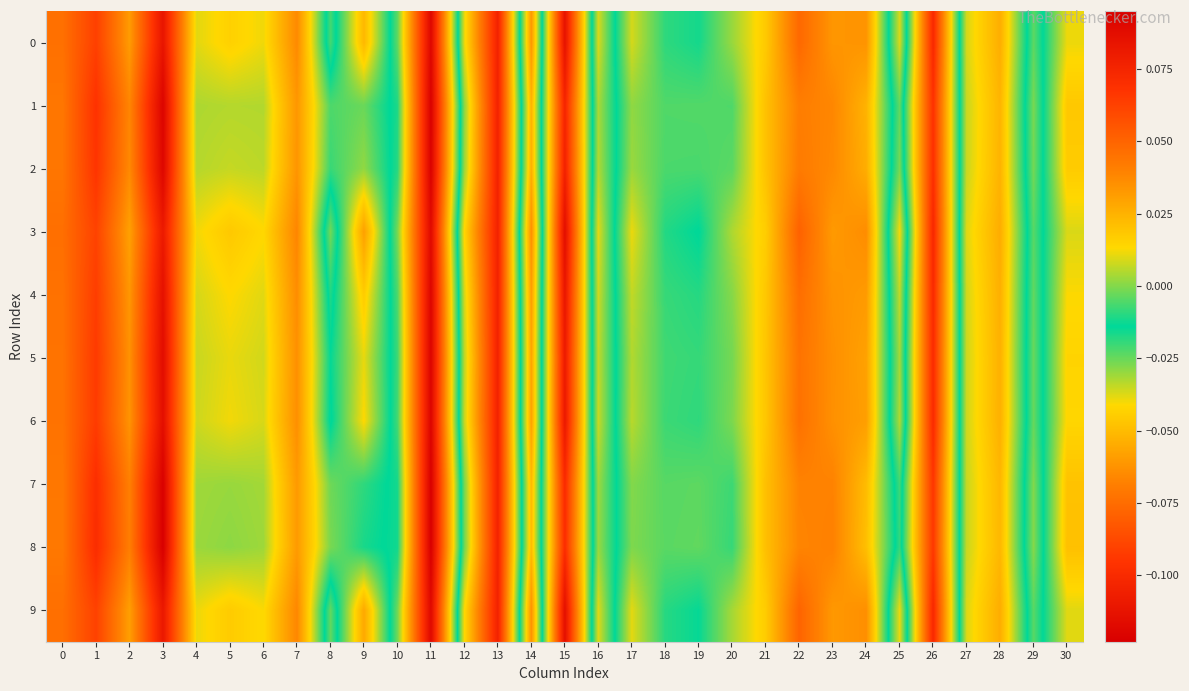

At 29, list the series in order from smallest to largest.

3, 9, 0, 4, 6, 5, 2, 1, 7, 8